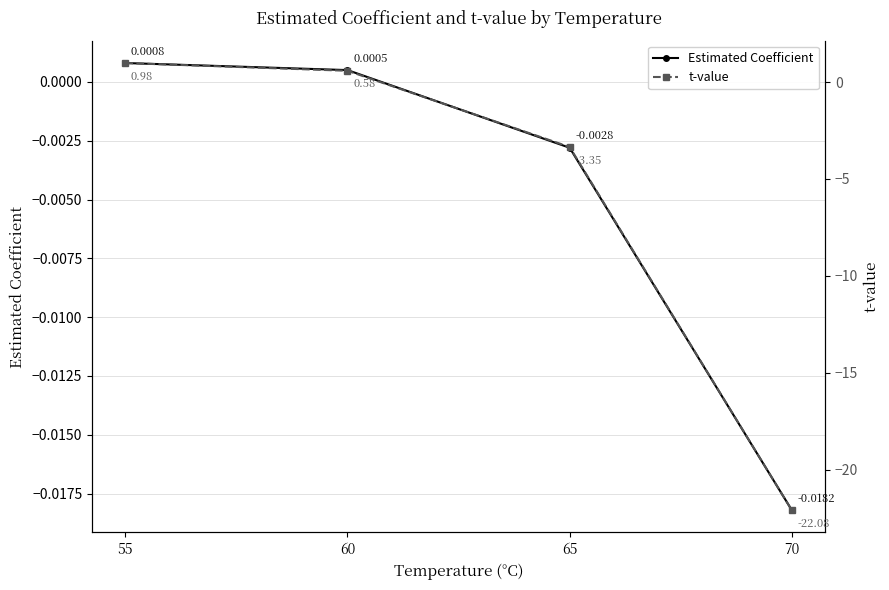

Which series has the largest total across all categories?

Estimated Coefficient